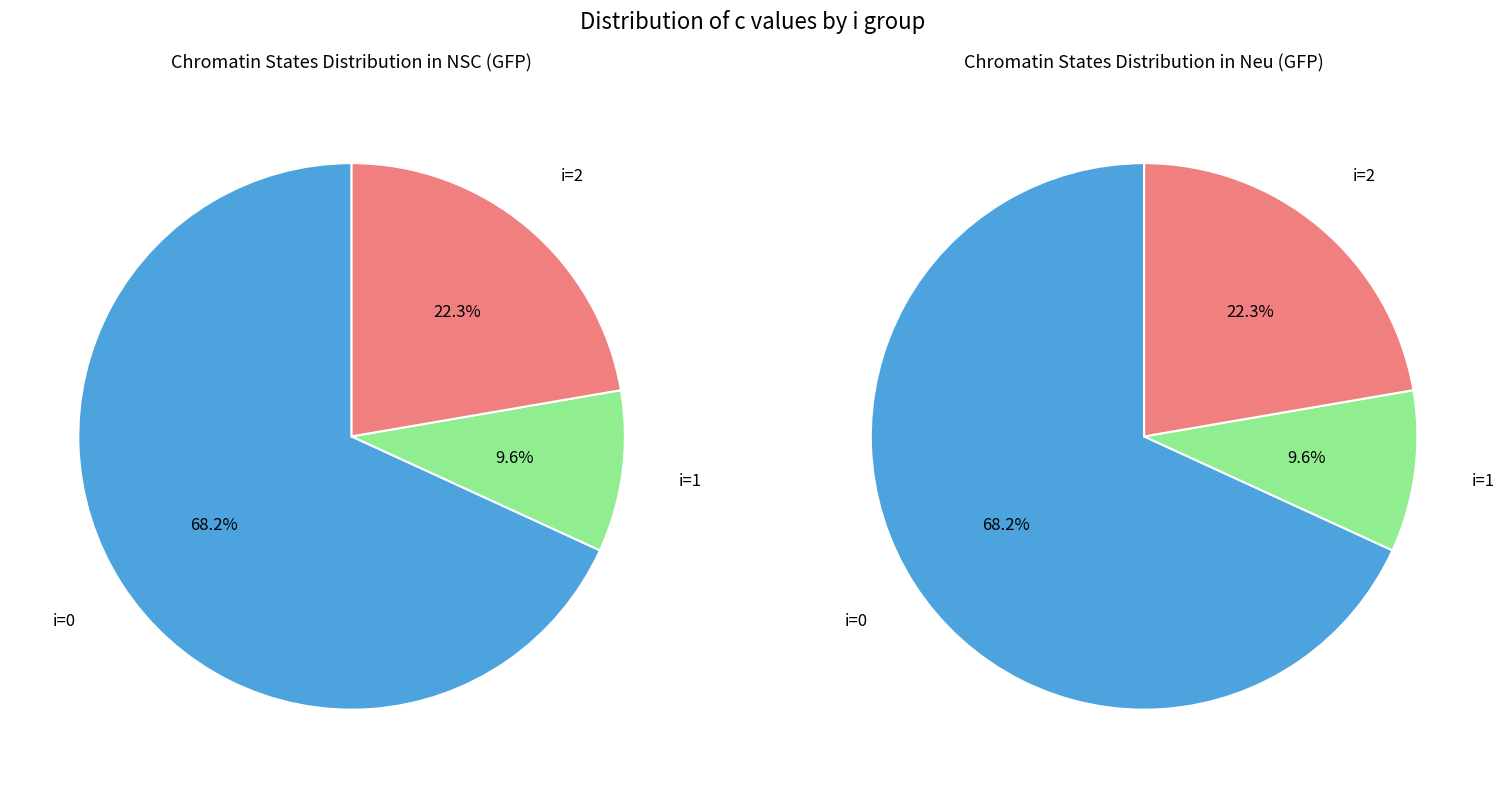

To the nearest percent, what portion does i=2,j=1 represent?

10%